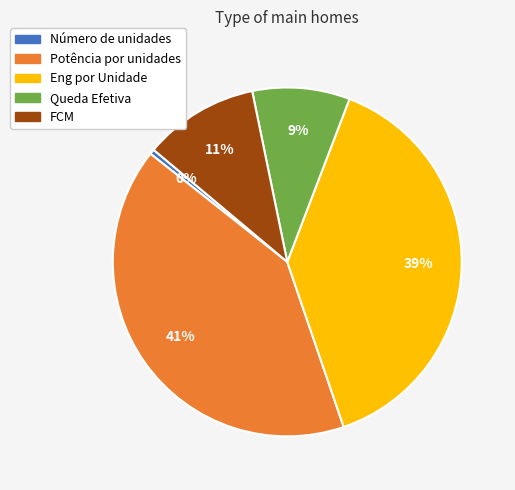

What is the smallest slice in the pie chart?

Número de unidades